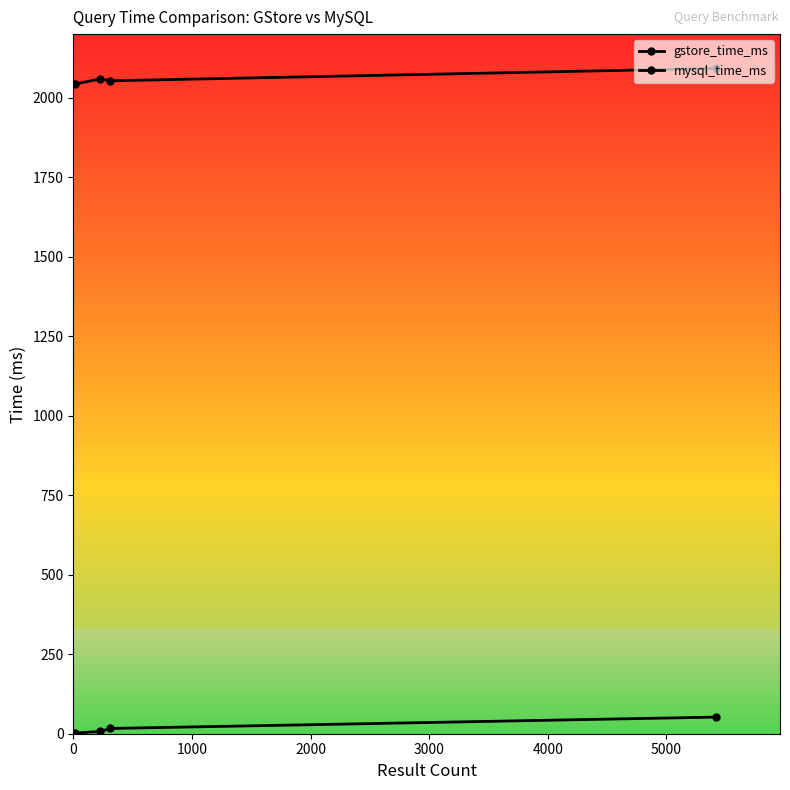

Does the chart display data point markers on the line(s)?

Yes